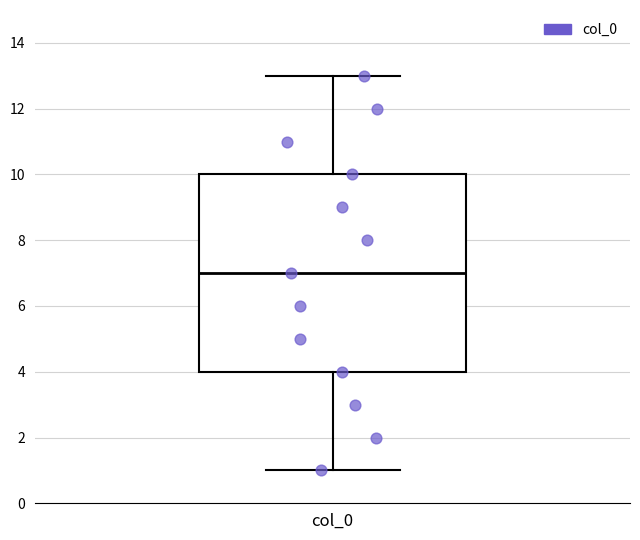

Transcribe this box plot: give where the median line is, the range the box spans, and where the two whiskers end, as read against the y-axis. The values are not printed on the chart, so give them approximately, as read against the axis.

median 7, box 4 to 10, whiskers 1 to 13